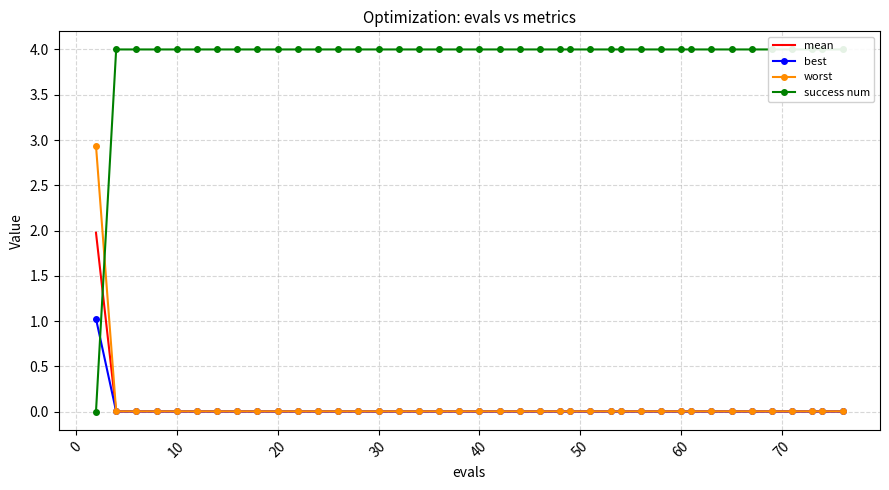

What is the highest value of the worst series?

2.9